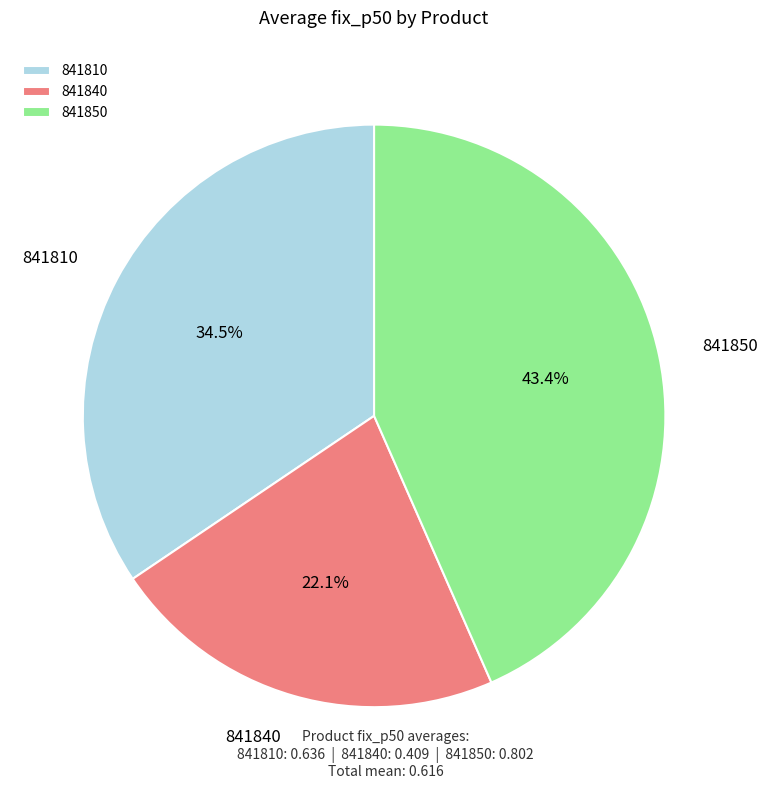

Does 841850 represent more than half of the total?

No